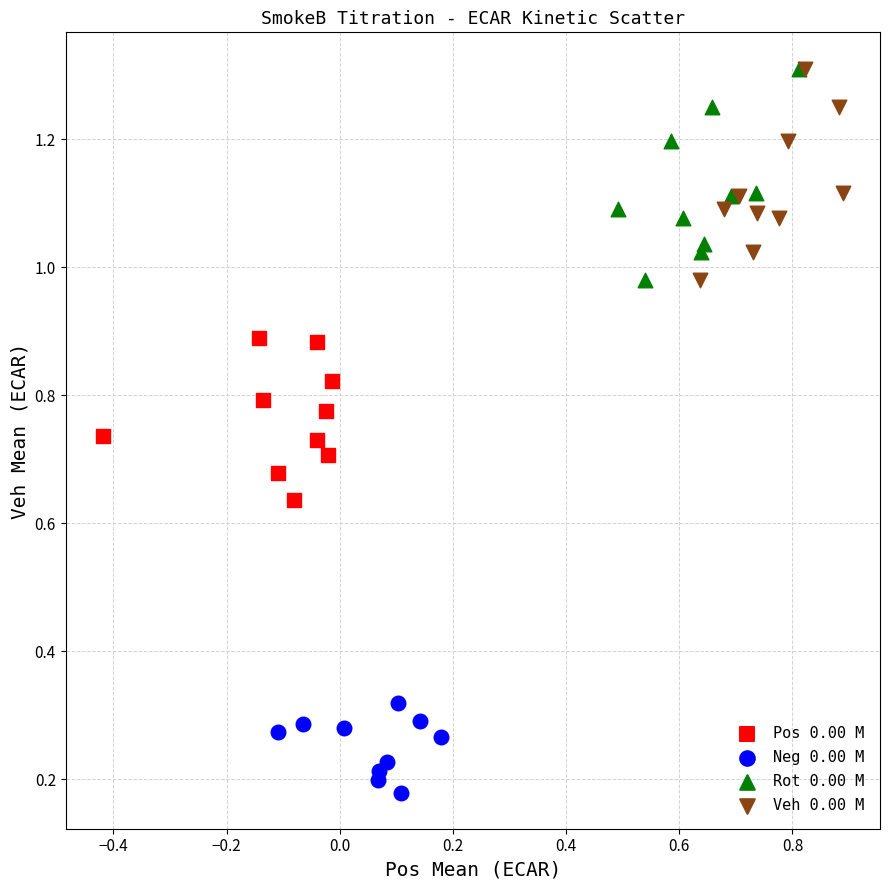

Which series reaches the minimum Y coordinate?

Neg 0.00 M